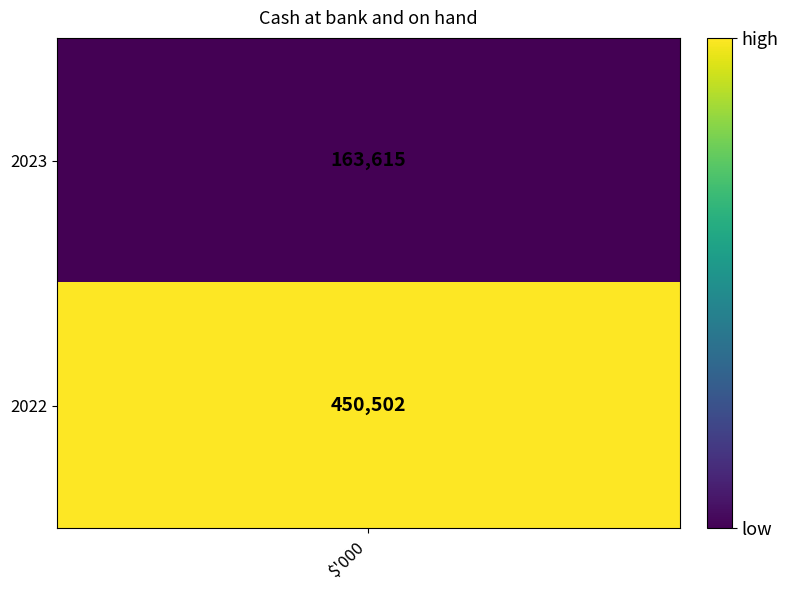

What is the minimum value shown in the chart?

163615